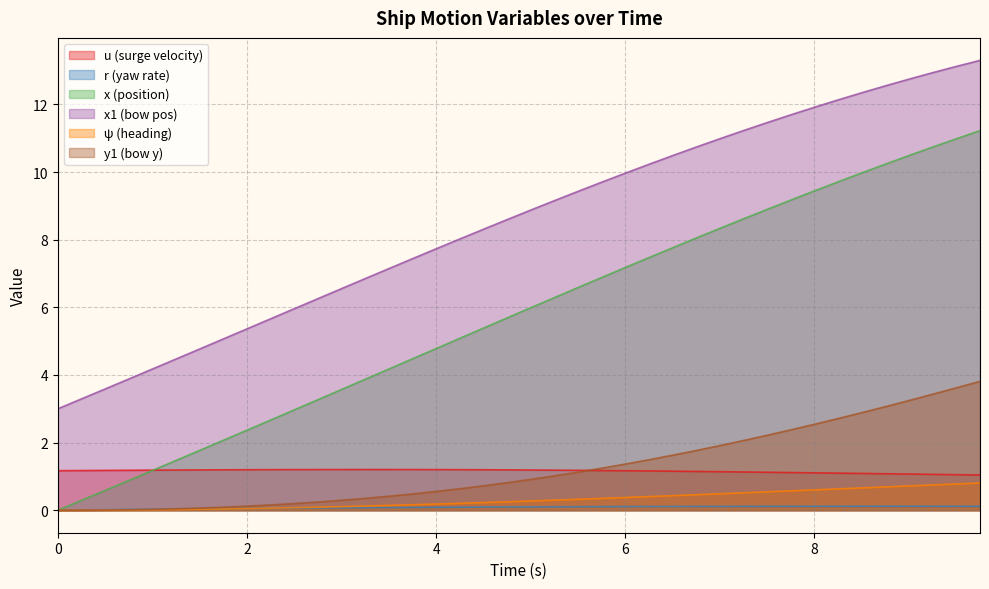

What is the greatest value displayed?

13.3